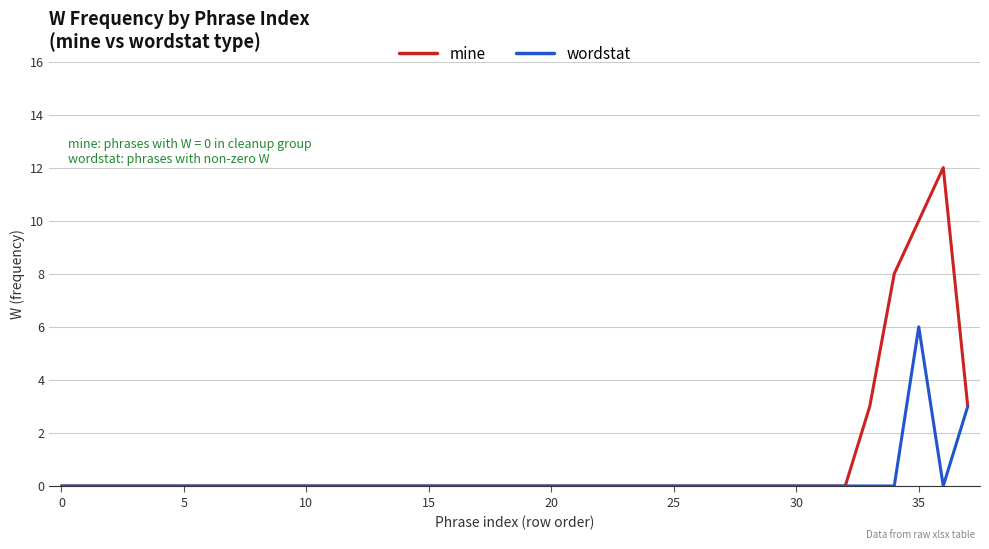

Which series has the largest total across all categories?

mine